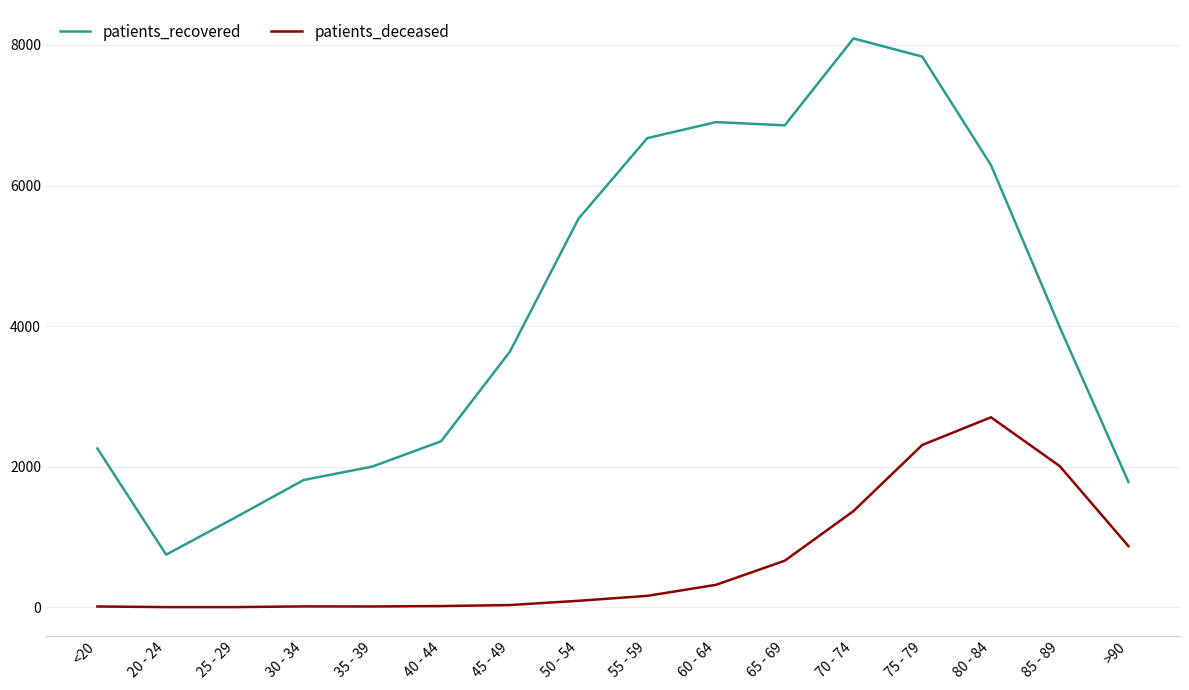

List the series in order of their peak value, lowest first.

patients_deceased, patients_recovered